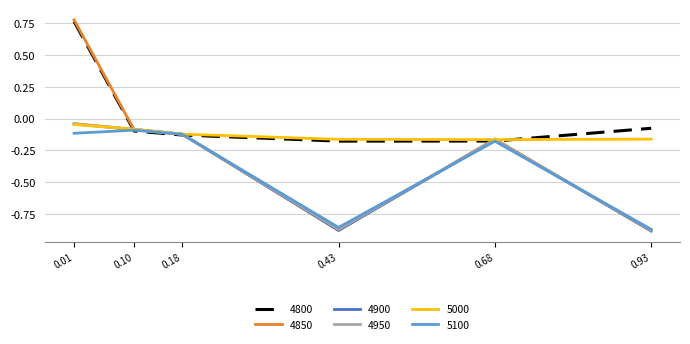

How many lines are shown in the chart?

6